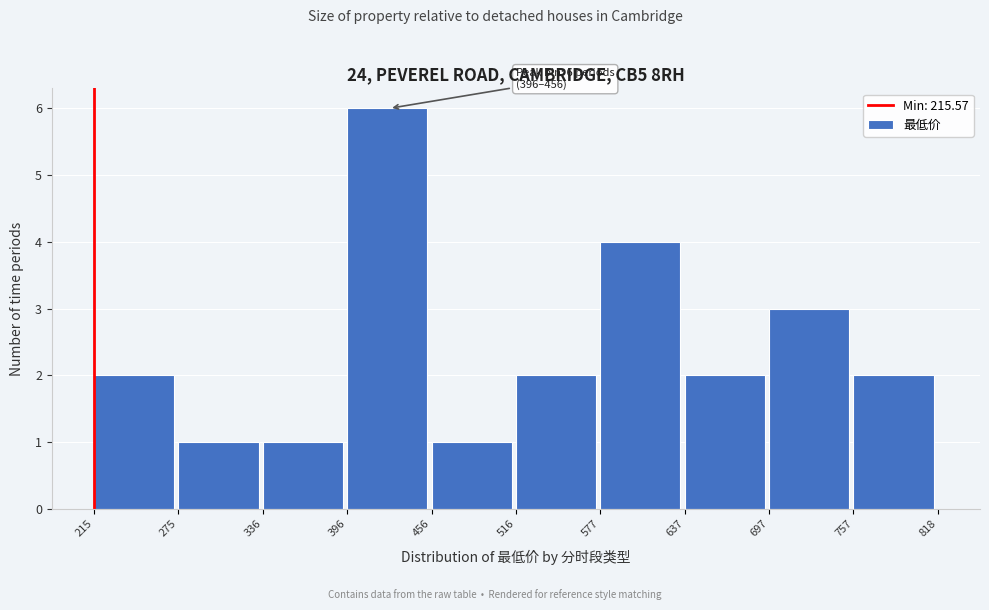

Which range on the x-axis has the tallest bar?

396 to 456